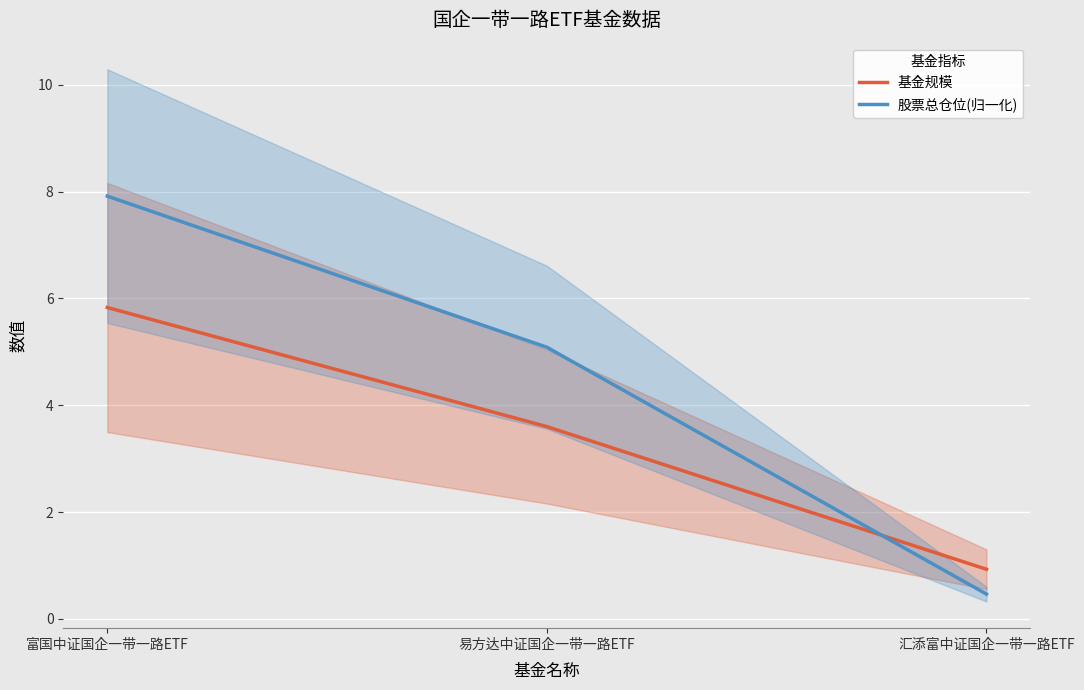

What is the maximum value for 基金规模?

5.8